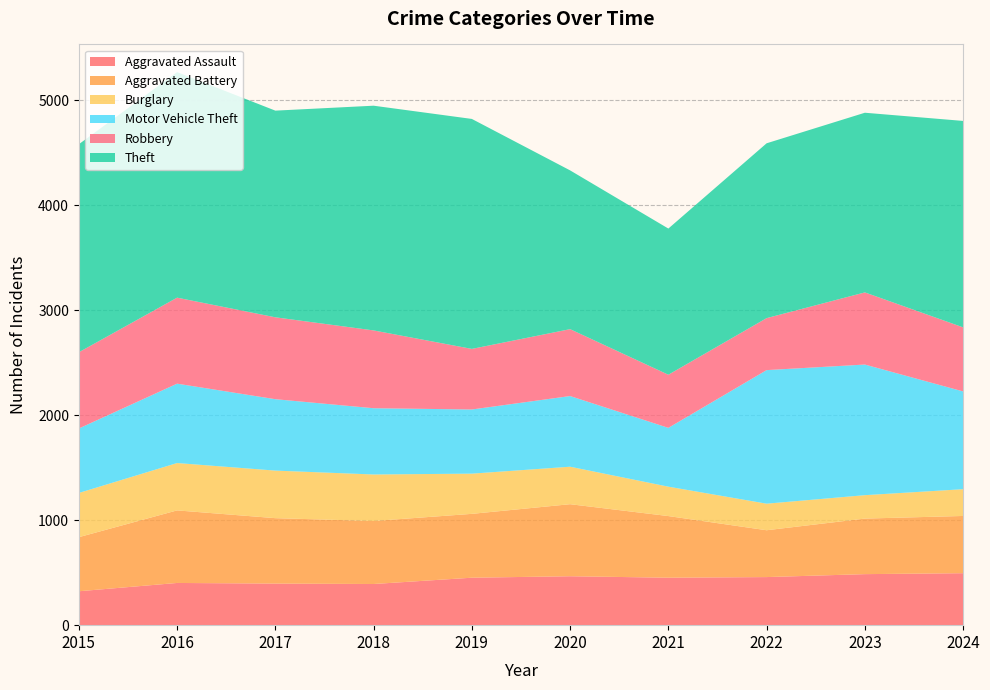

Reading right to left, transcribe all the data shown in this chart.

Aggravated Assault: 495	486	458	452	466	452	392	396	402	323
Aggravated Battery: 545	529	446	587	686	608	600	623	691	515
Burglary: 255	223	253	280	357	383	443	453	451	421
Motor Vehicle Theft: 931	1244	1272	560	673	611	631	680	756	614
Robbery: 610	687	495	506	637	577	741	780	819	726
Theft: 1966	1711	1665	1392	1512	2190	2140	1968	2148	1981